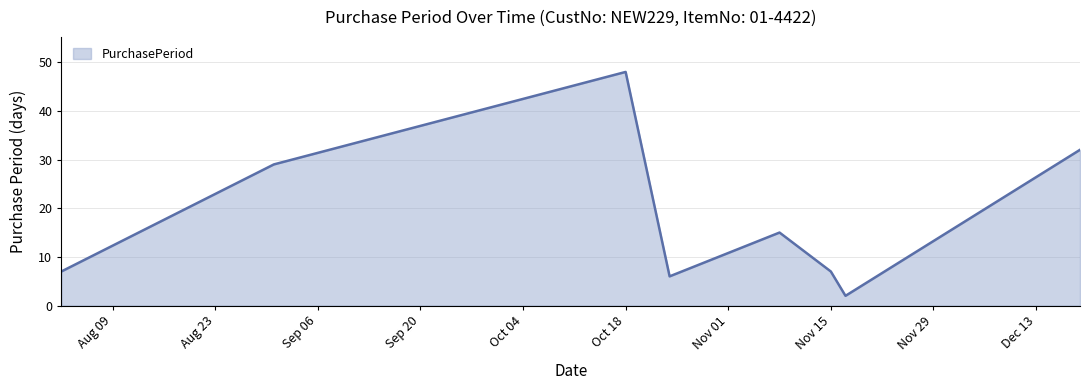

How many interior local valleys (lower than both neighbors) does the data have?

2